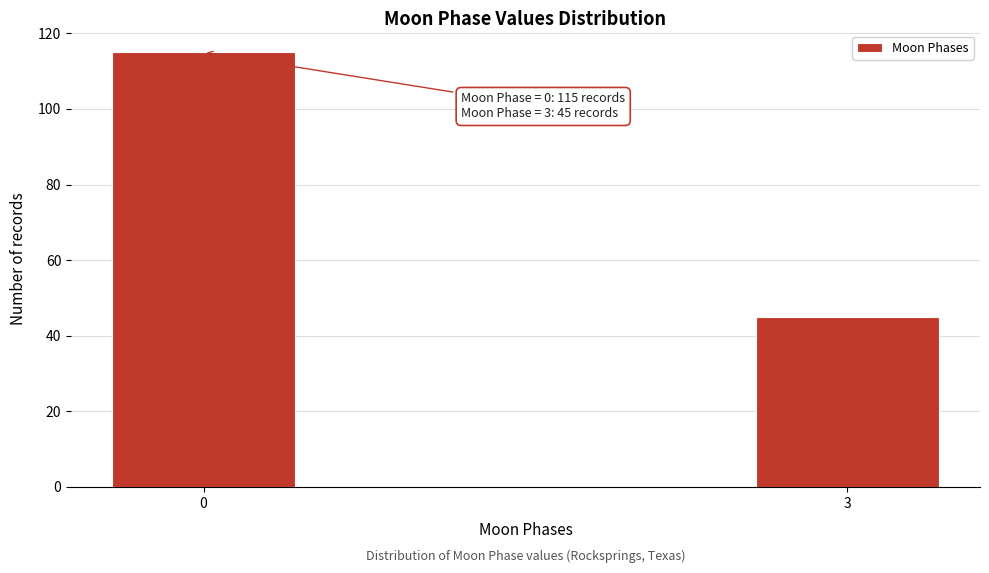

Reading right to left, what are all the values shown in this chart?

3=45	0=115